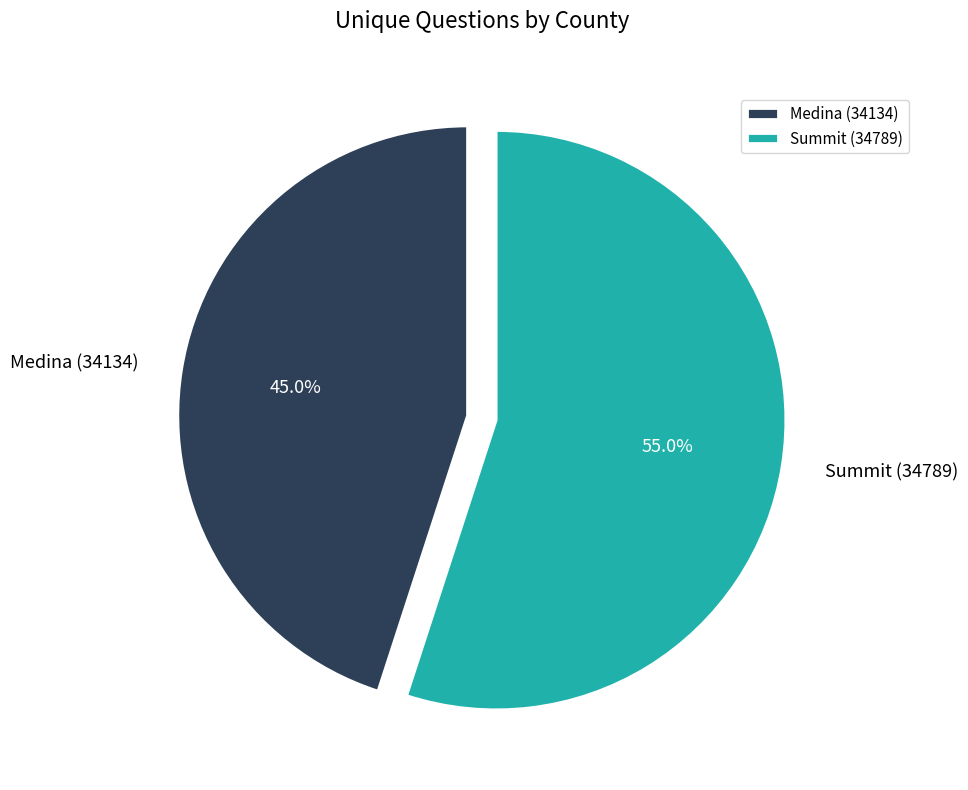

Is there a majority slice in this chart?

Yes